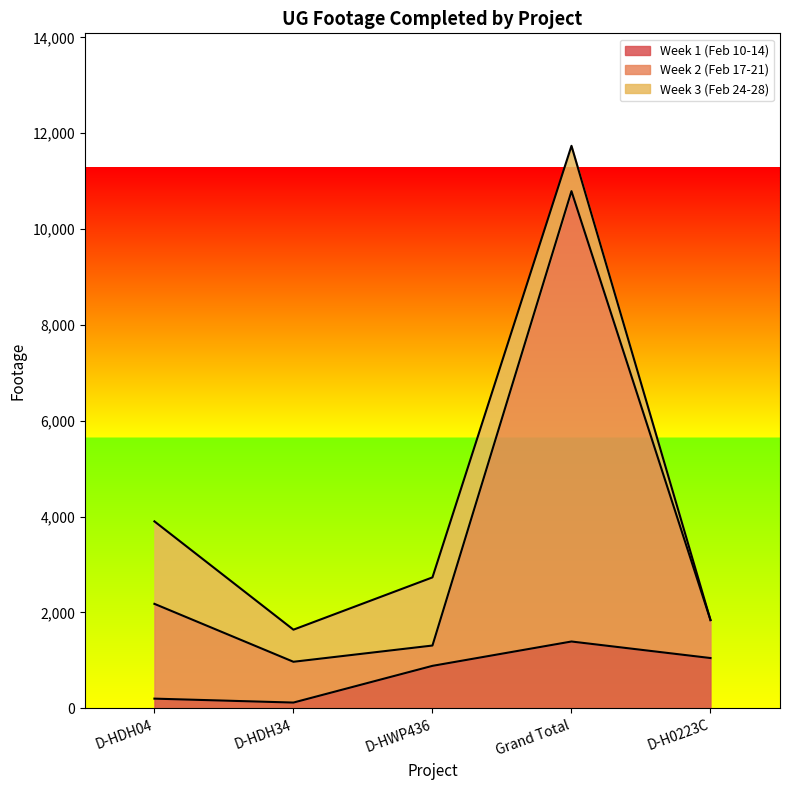

At which category is the sum across all series the highest?

Grand Total